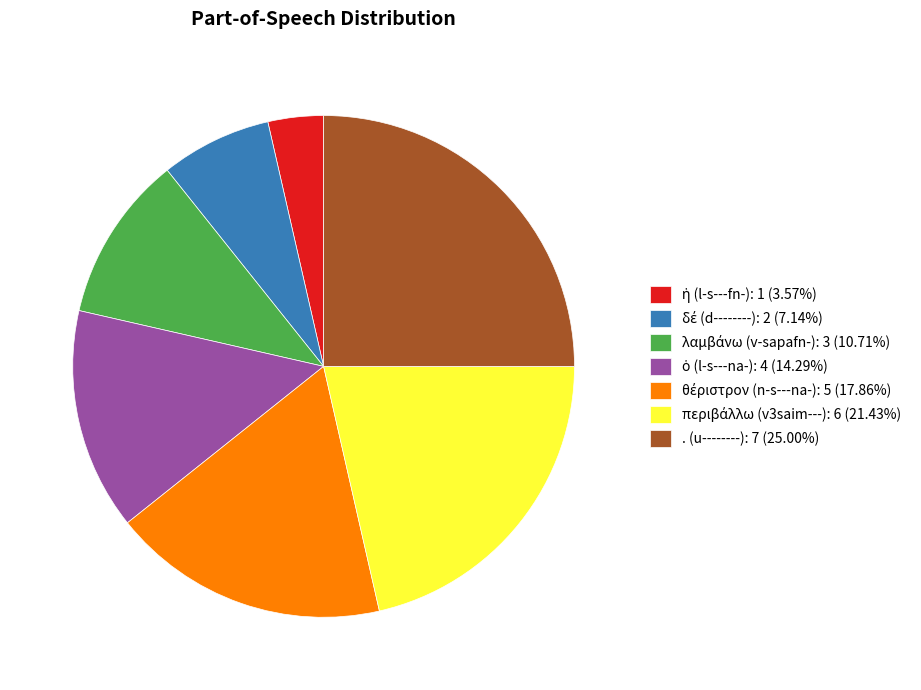

Is there any slice that represents more than half of the pie?

No